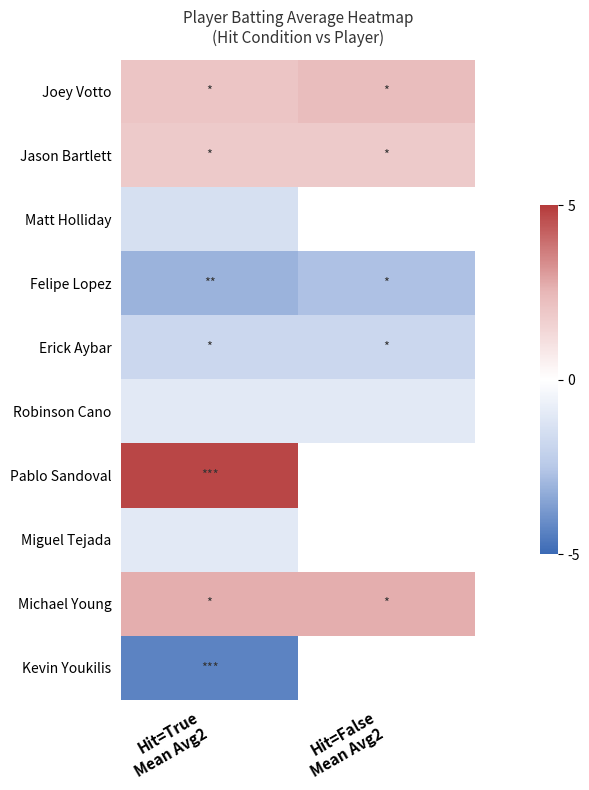

Between Hit=True
Mean Avg2 and Hit=False
Mean Avg2, which is larger?

Hit=False
Mean Avg2